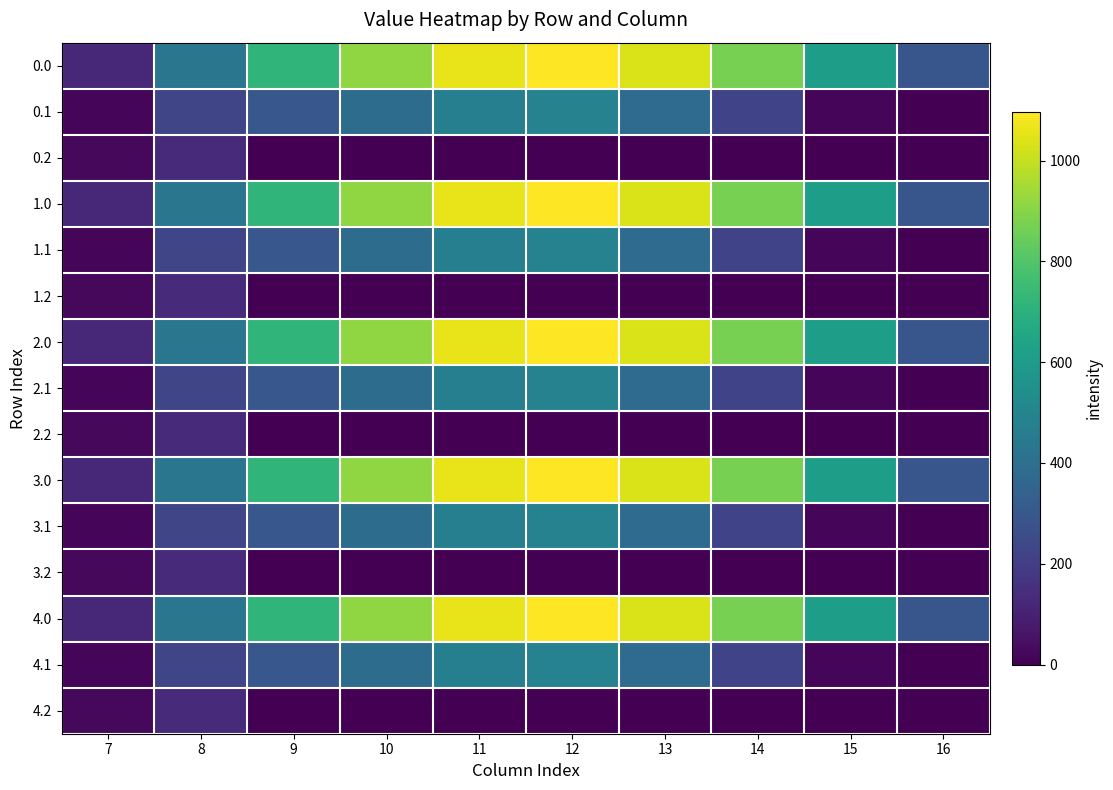

What is the total value across all series at 9?

5063.8